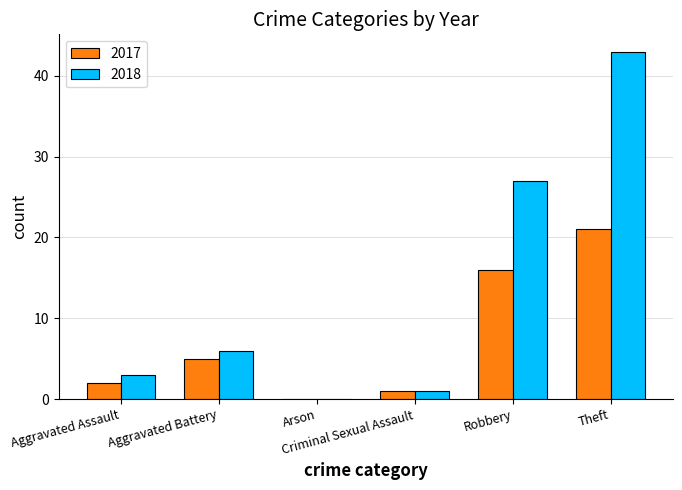

What is the sum of all 2017 values?

45